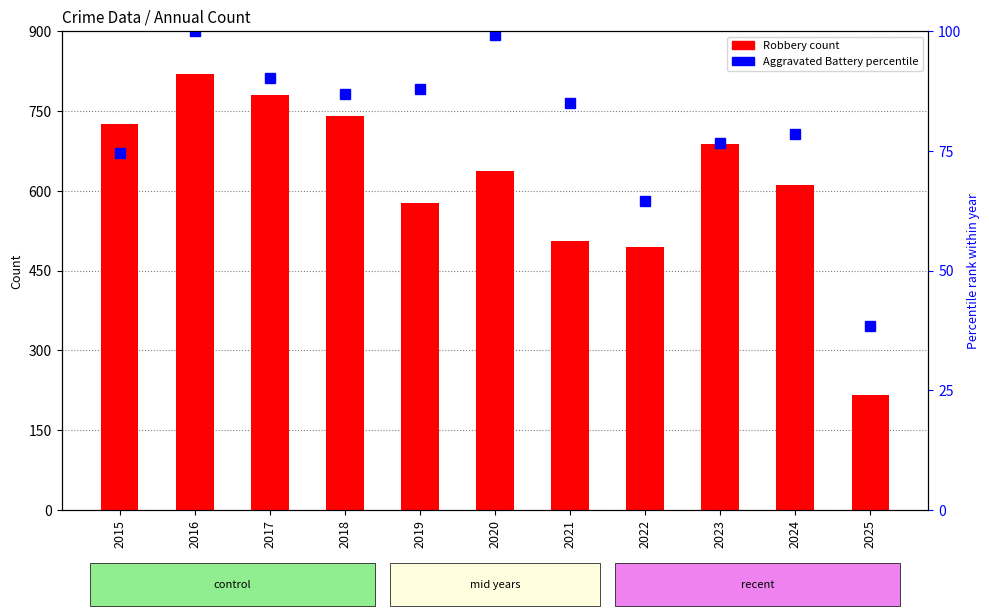

Between 2024 and 2025, which series saw the biggest shift?

Robbery